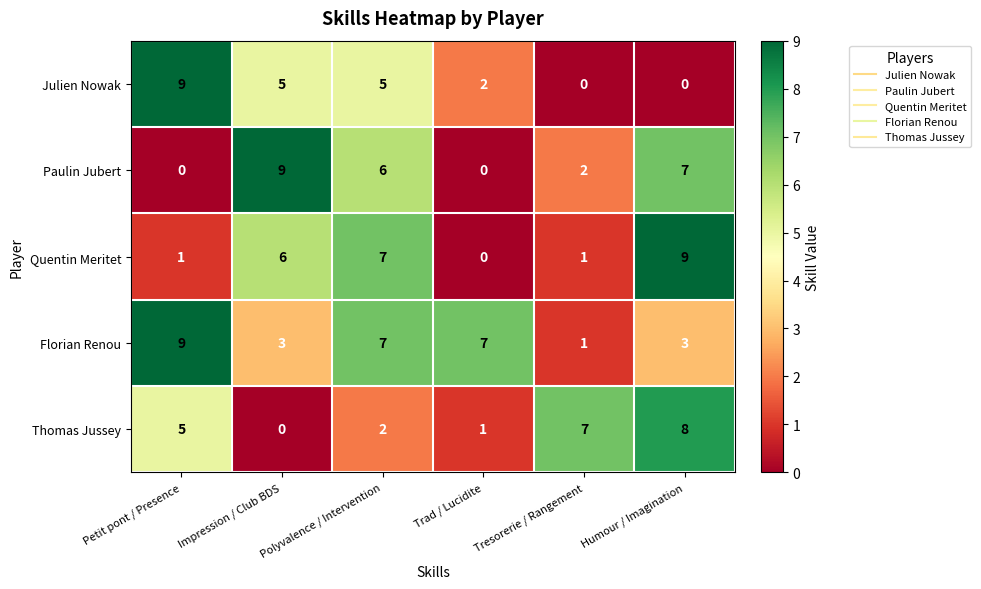

At how many categories does at least one series exceed 1?

6